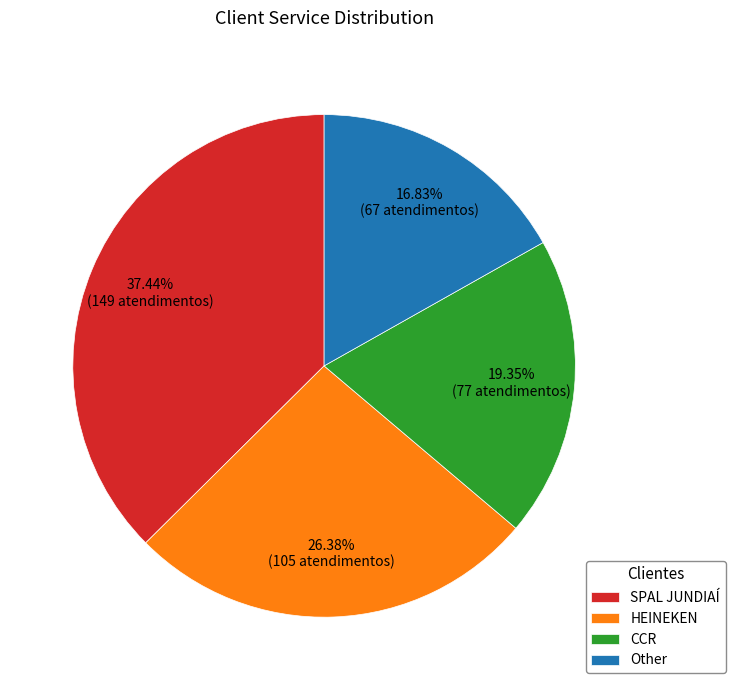

What is the largest slice in the pie chart?

SPAL JUNDIAÍ